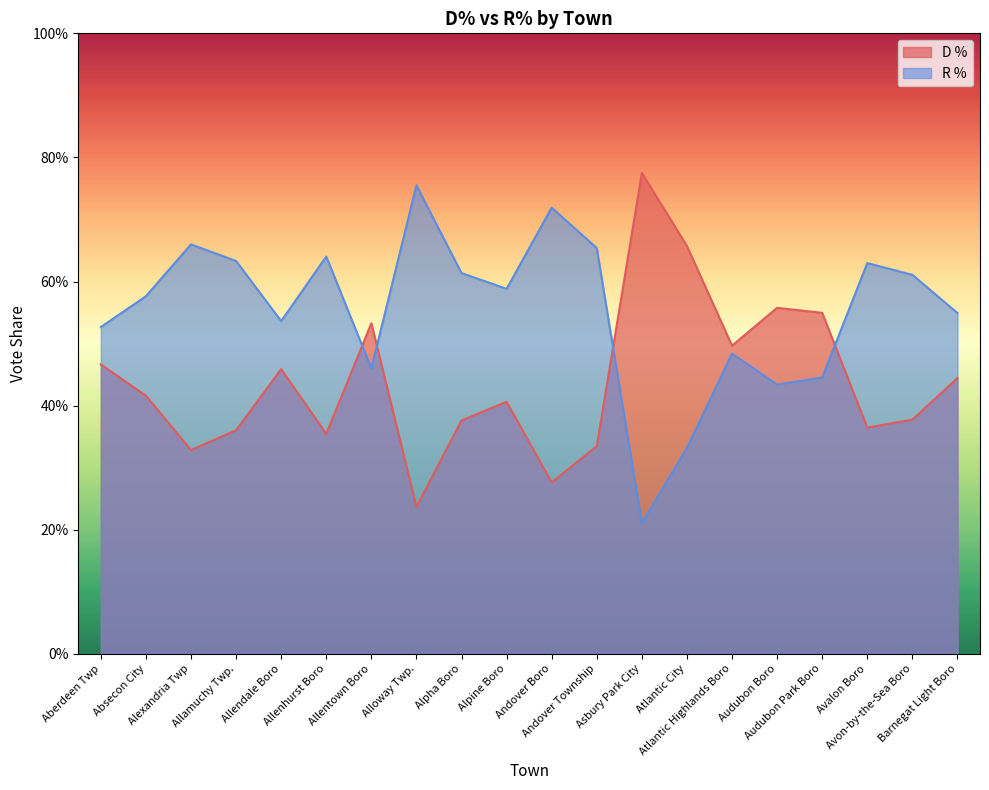

What are all the series names shown in the legend?

D %, R %